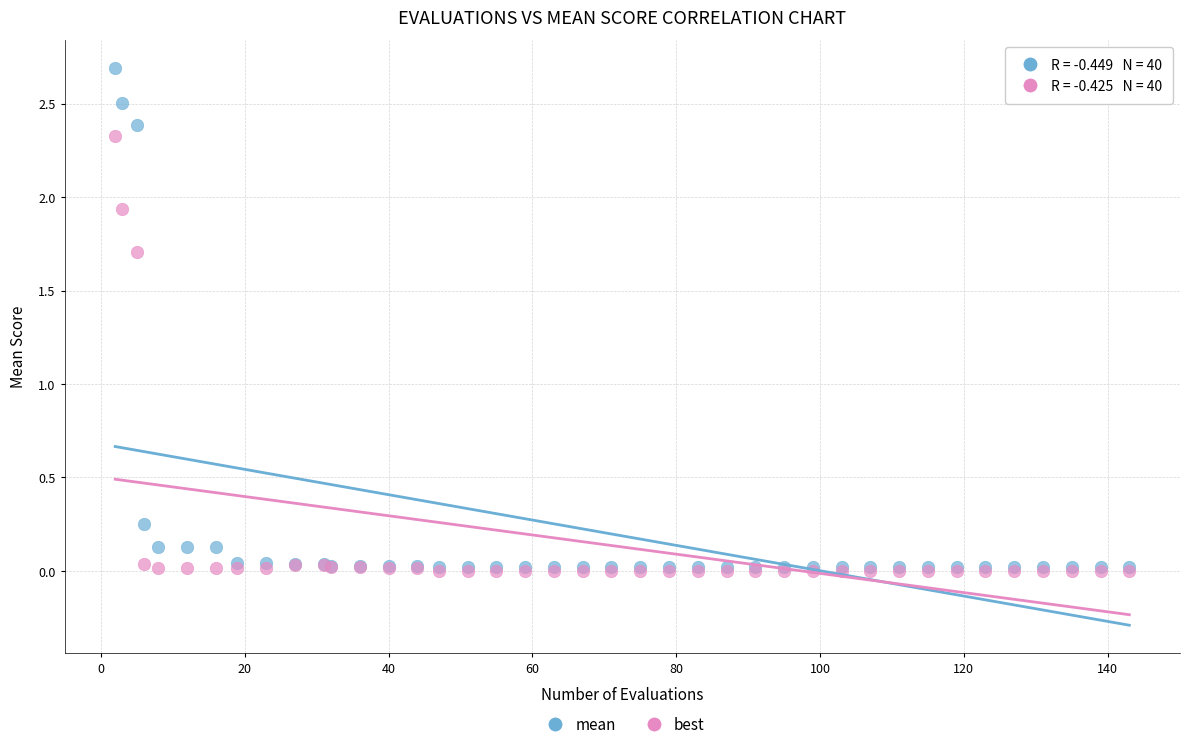

In the best series, what Y value is closest to 1?

1.7